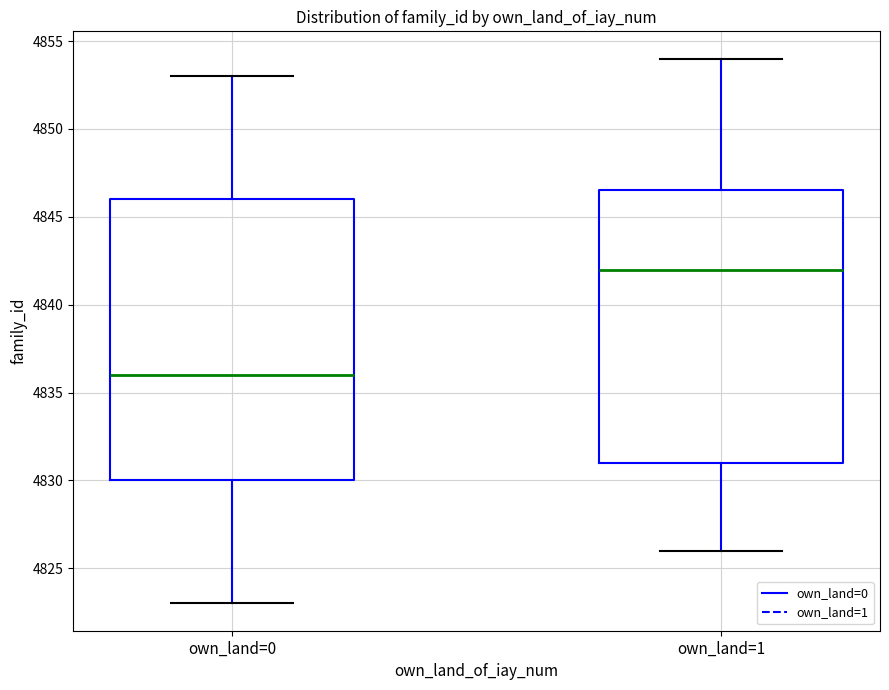

Which box's median line is the highest?

own_land=1